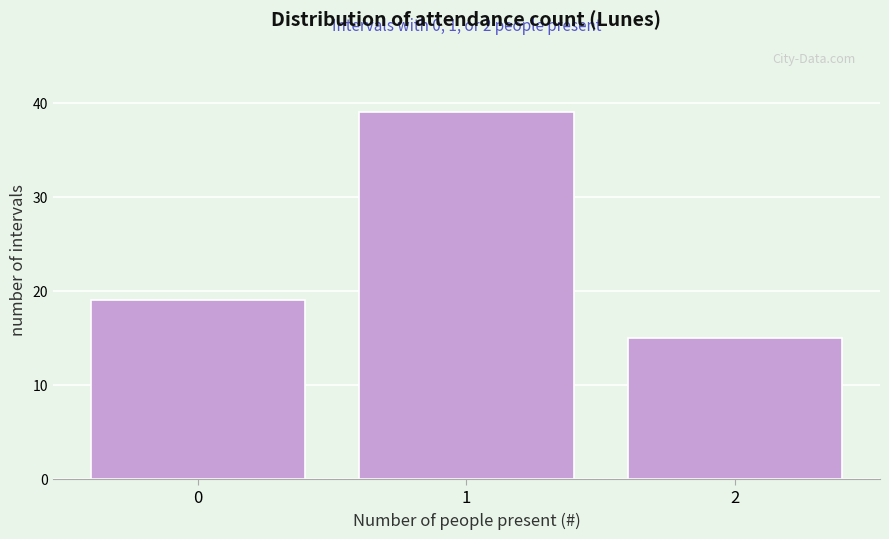

Reading left to right, list all the values displayed in this chart.

0=19	1=39	2=15